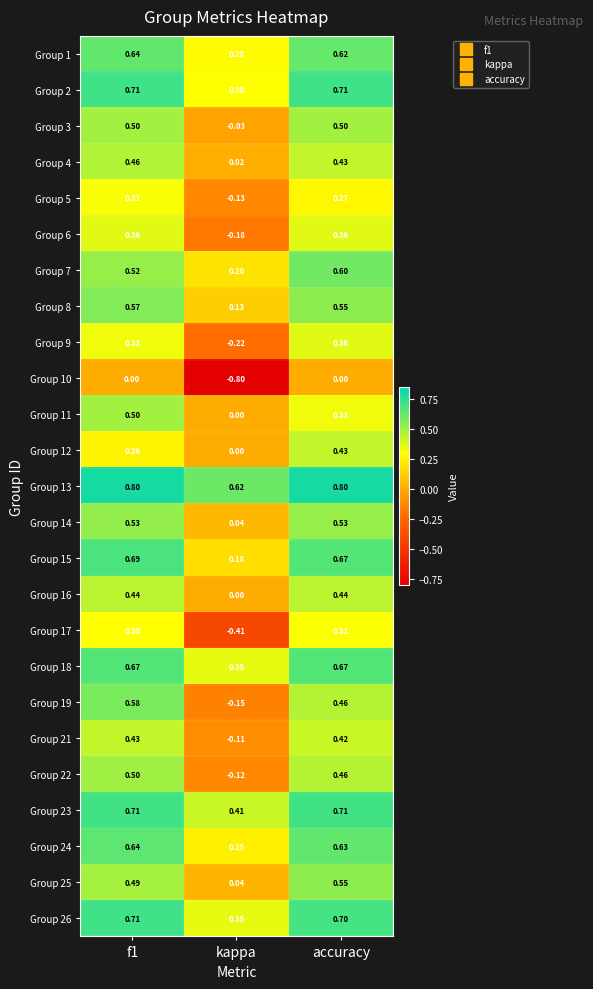

Is the value of Group 25 at kappa greater than the value of Group 6 at kappa?

Yes